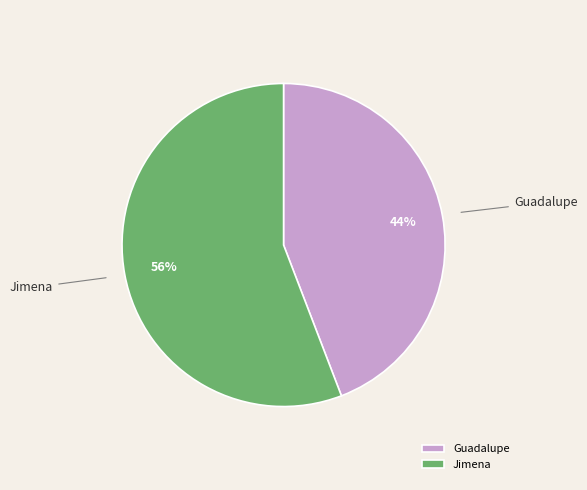

What is the smallest slice in the pie chart?

Guadalupe